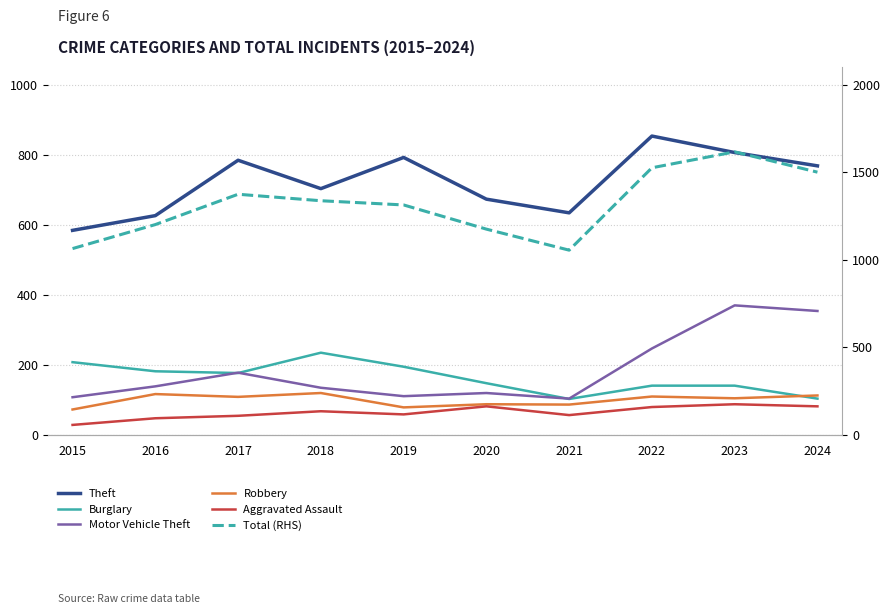

True or false: Total (RHS) and Motor Vehicle Theft intersect in this chart.

False